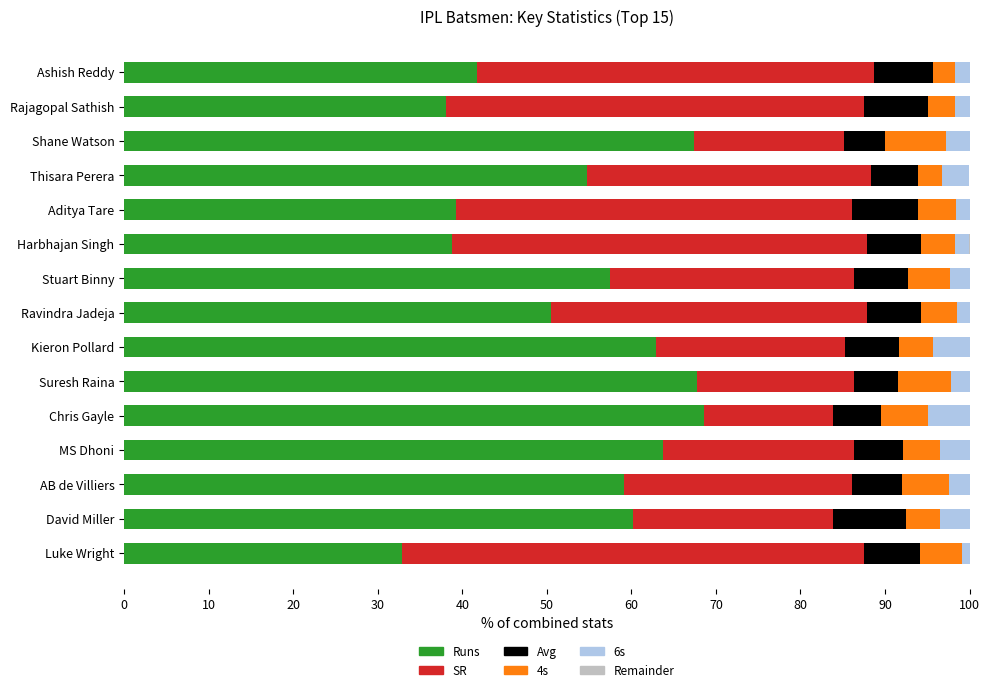

True or false: Runs has a value of 68.7 at Chris Gayle.

True